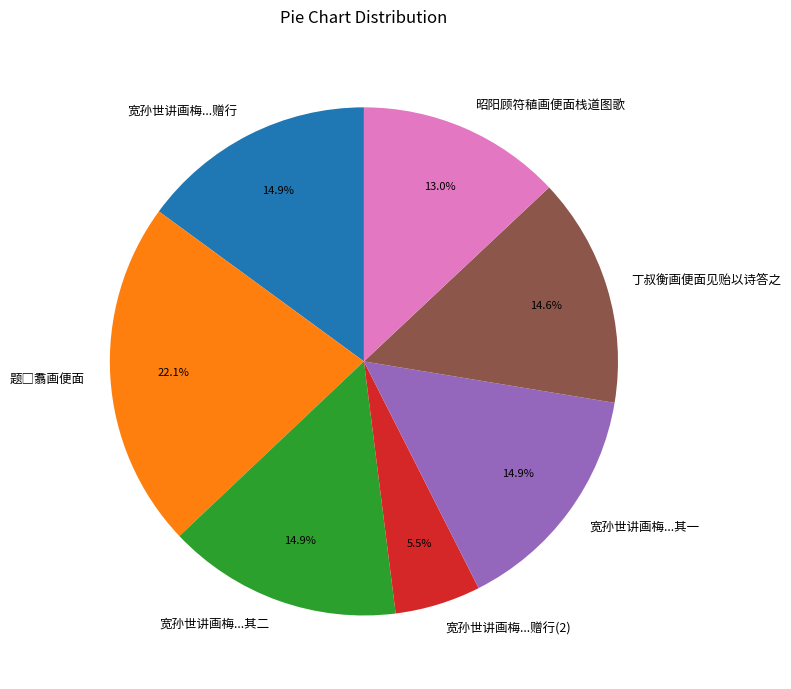

How many segments does this pie chart have?

7